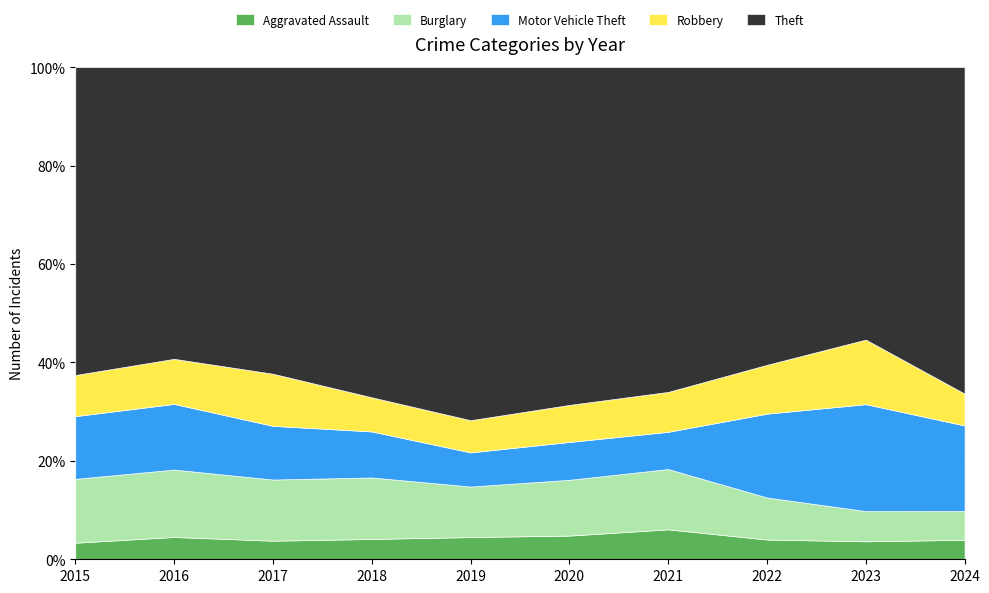

Rank the series by their maximum value, from highest to lowest.

Theft, Motor Vehicle Theft, Robbery, Burglary, Aggravated Assault